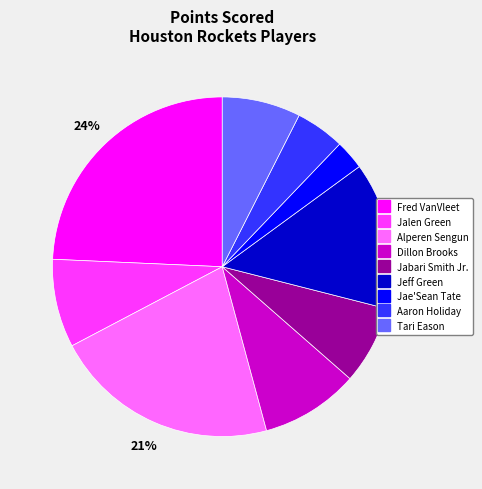

Is there a majority slice in this chart?

No